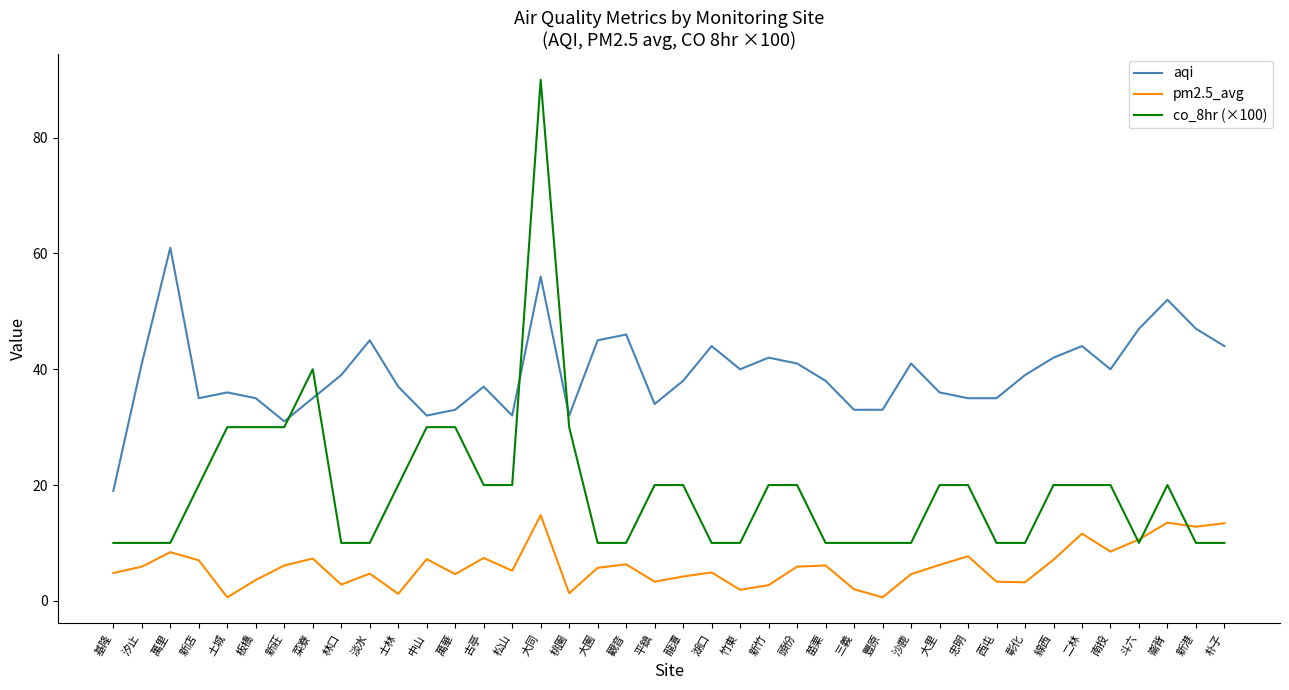

What is the difference between the co_8hr (×100) values at 西屯 and 新莊?

20.0